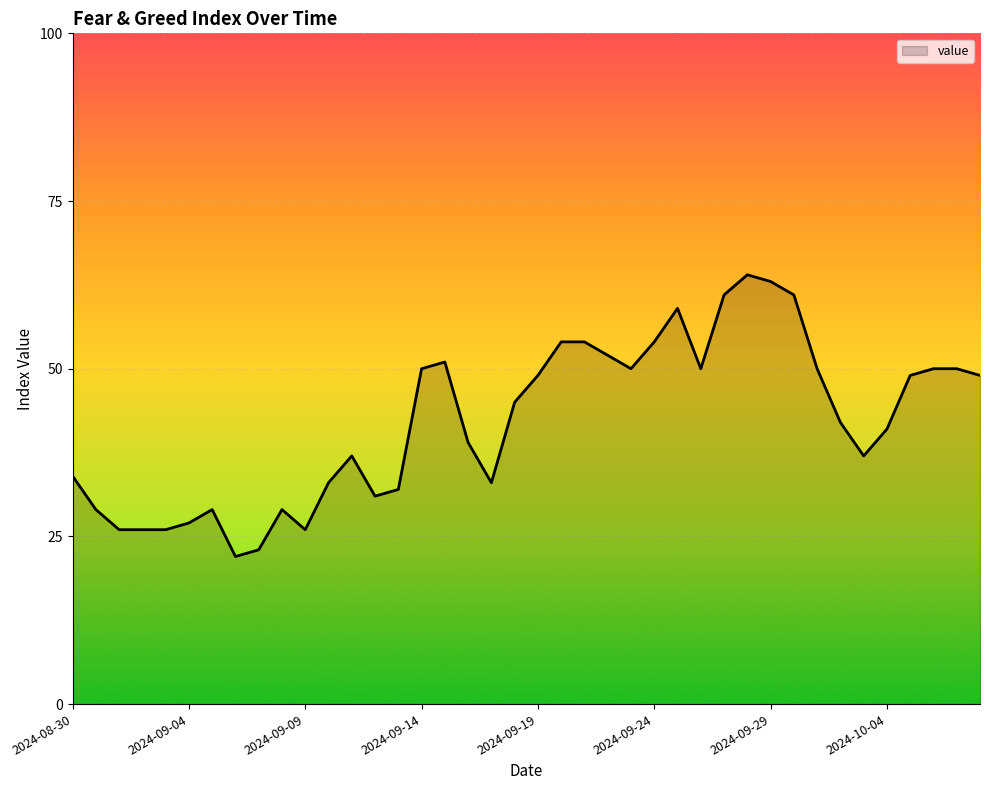

What is the difference between the maximum and minimum values?

42